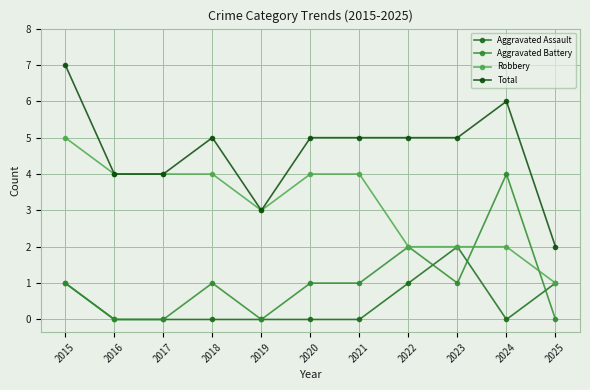

How many lines are shown in the chart?

4